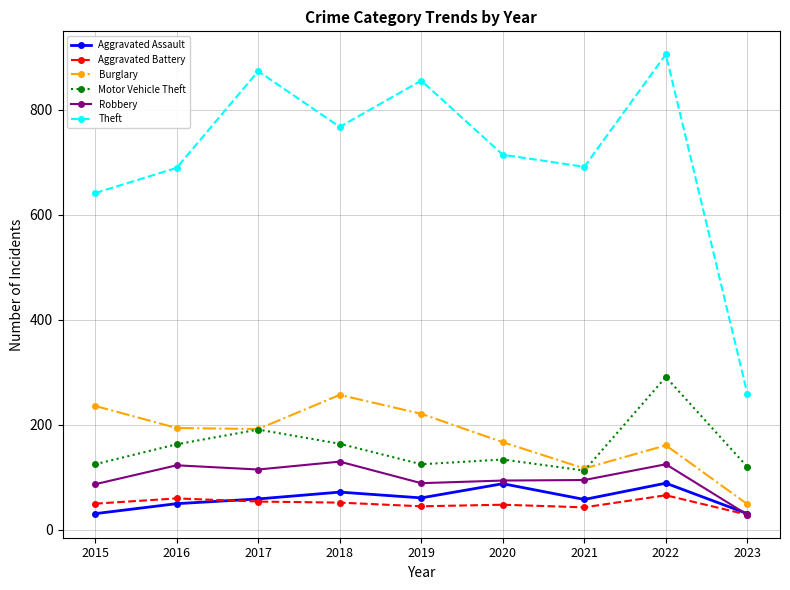

True or false: Aggravated Battery and Burglary intersect in this chart.

False